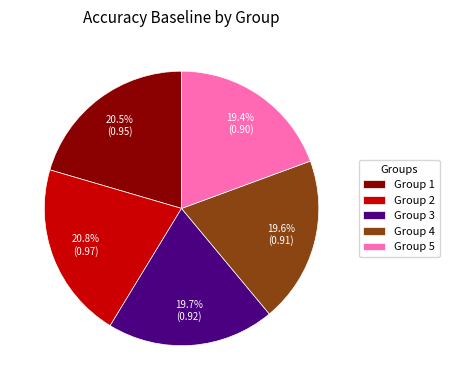

Is Group 2 the majority of the pie?

No